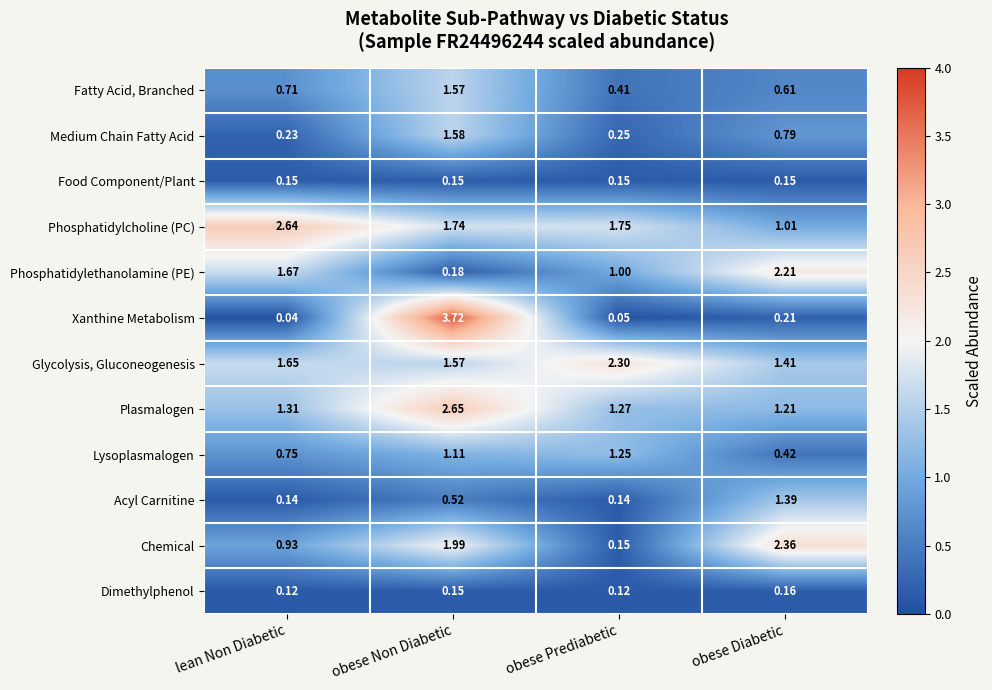

Which series has the largest total across all categories?

Phosphatidylcholine (PC)